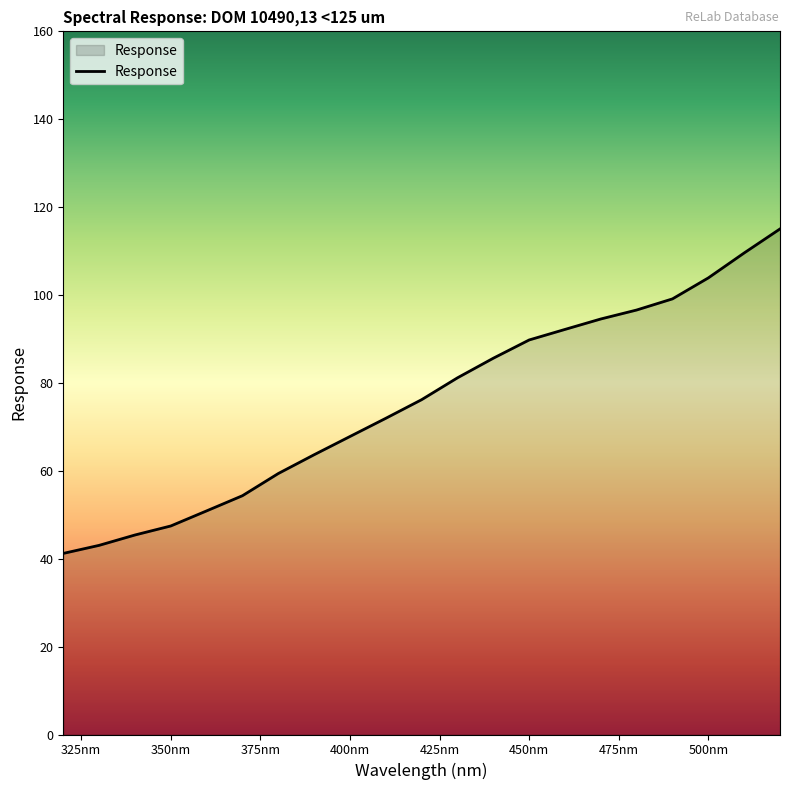

What is the minimum value shown in the chart?

41.2